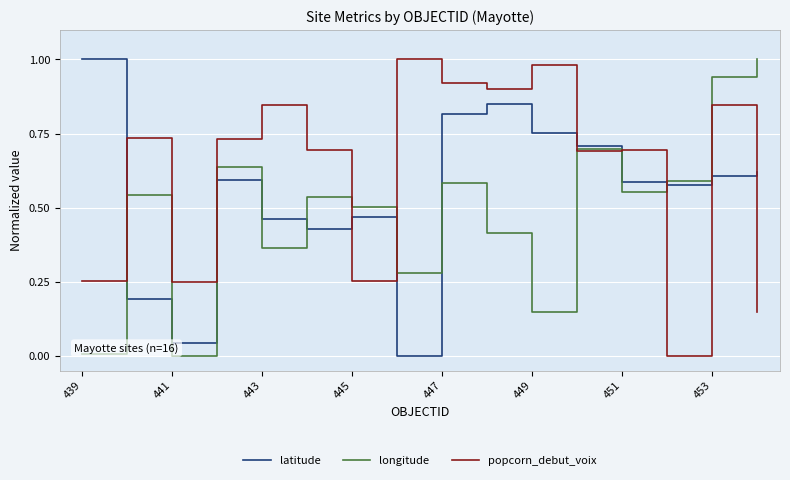

How many values in latitude are above zero?

15